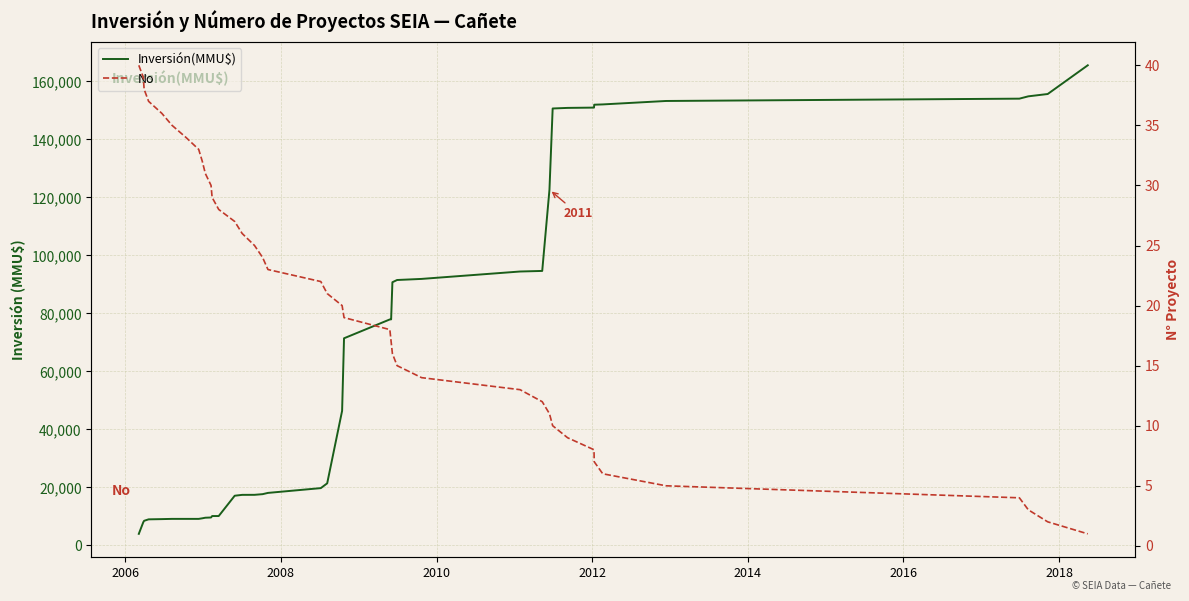

True or false: Inversión(MMU$) and No cross at least once.

False